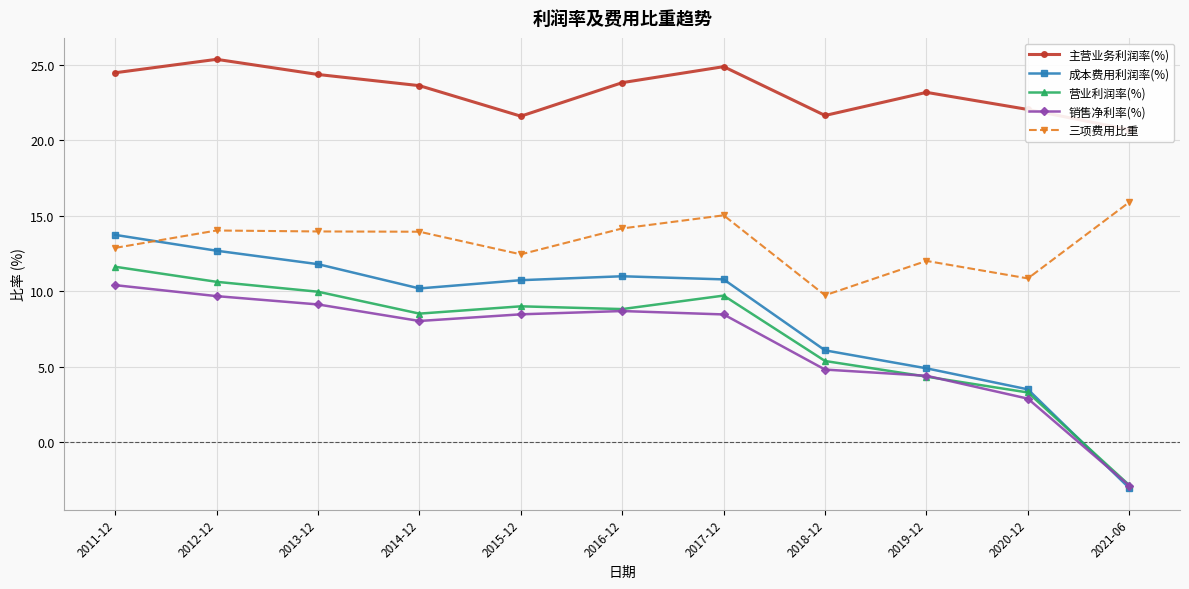

Where is the first local minimum for 主营业务利润率(%)?

2015-12